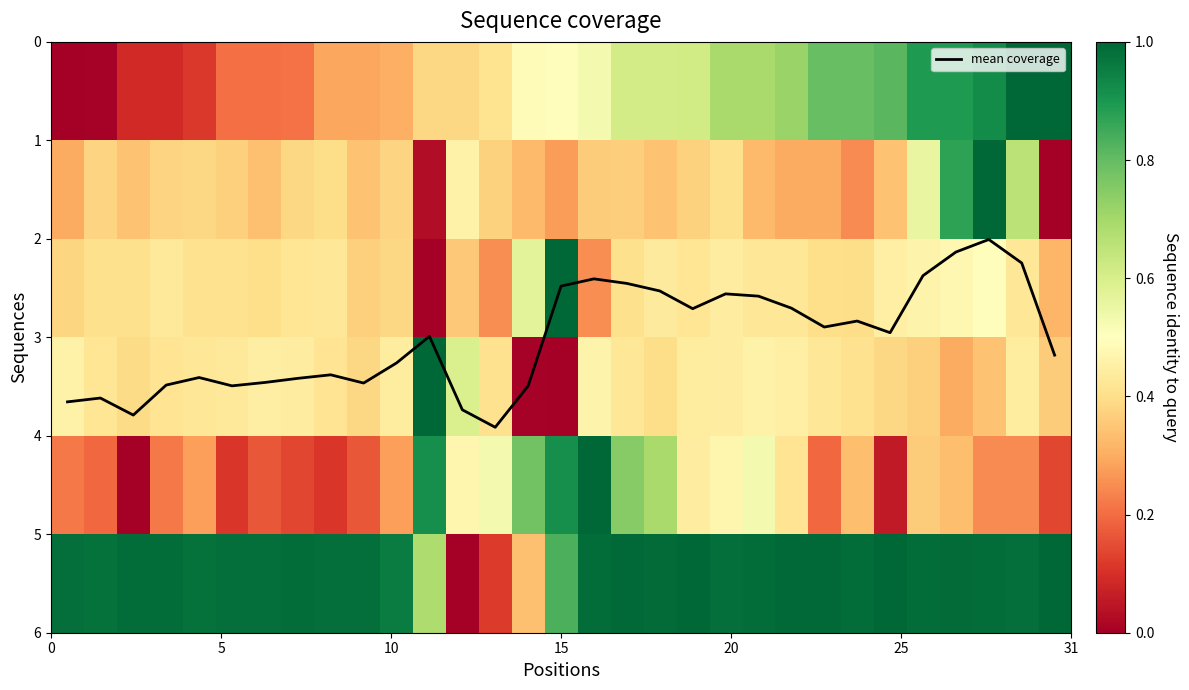

At how many categories does at least one series exceed 2?

31